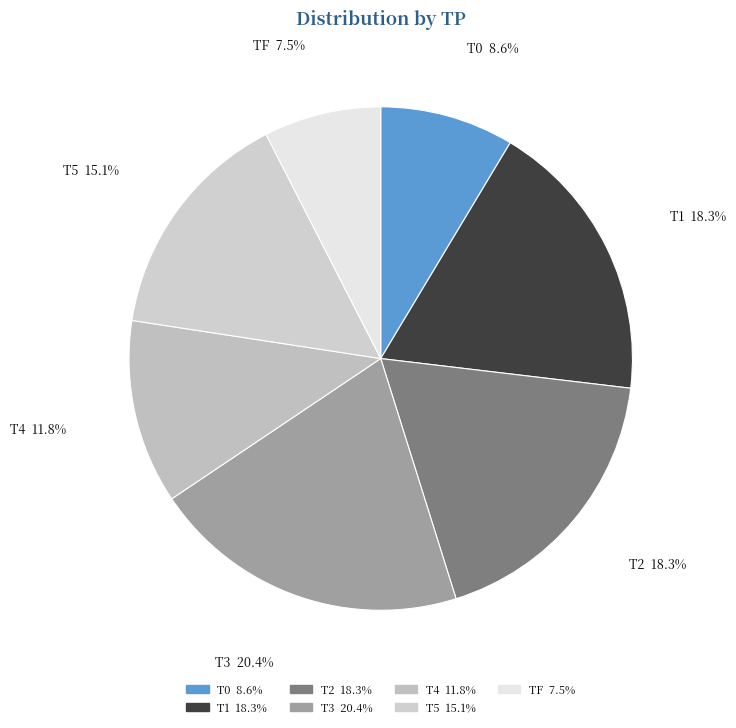

Which category has the biggest portion of the pie?

T3